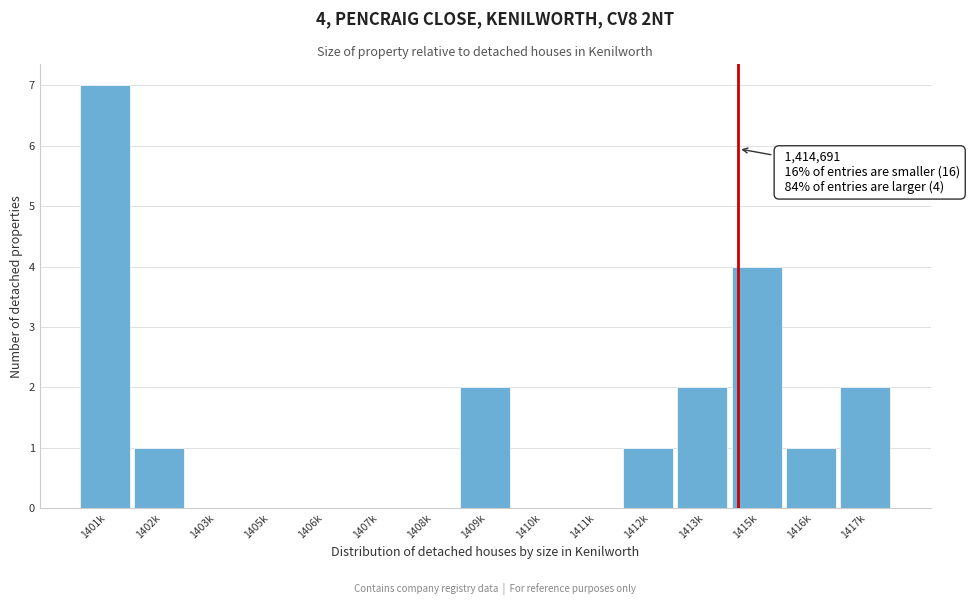

Reading left to right, list all the values displayed in this chart.

1401k=7	1402k=1	1403k=0	1405k=0	1406k=0	1407k=0	1408k=0	1409k=2	1410k=0	1411k=0	1412k=1	1413k=2	1415k=4	1416k=1	1417k=2